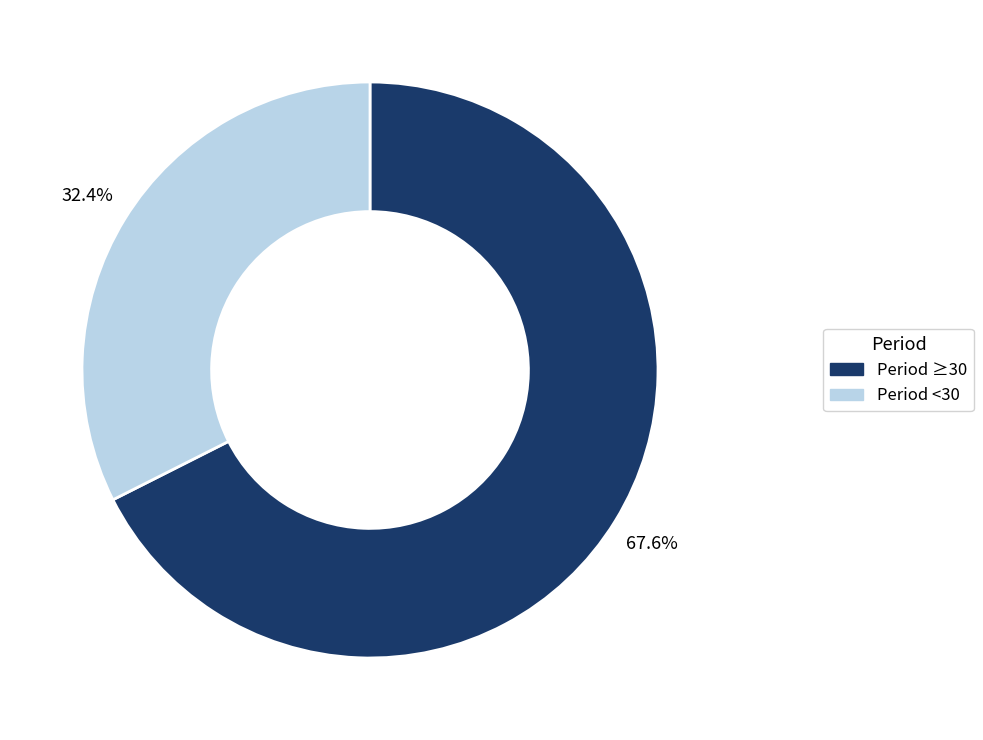

Is there a majority slice in this chart?

Yes